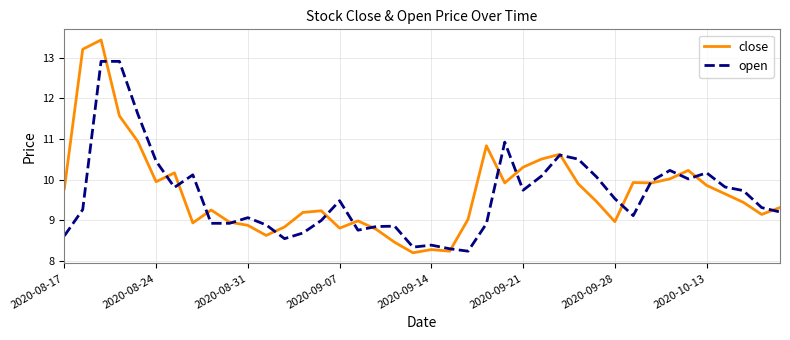

At how many categories does at least one series exceed 10?

17